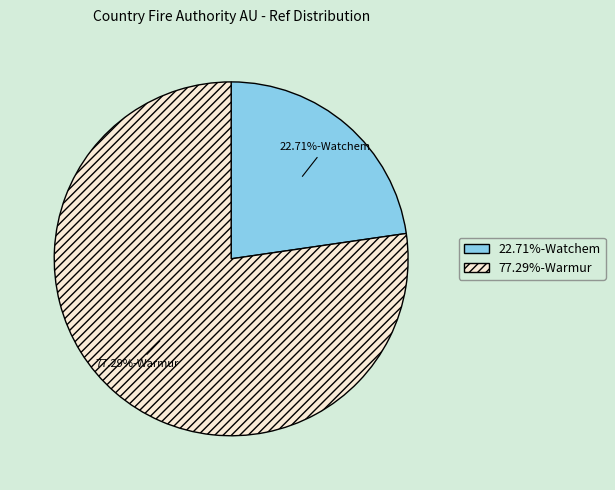

To the nearest percent, what is the difference between the largest and smallest slice percentages?

55%